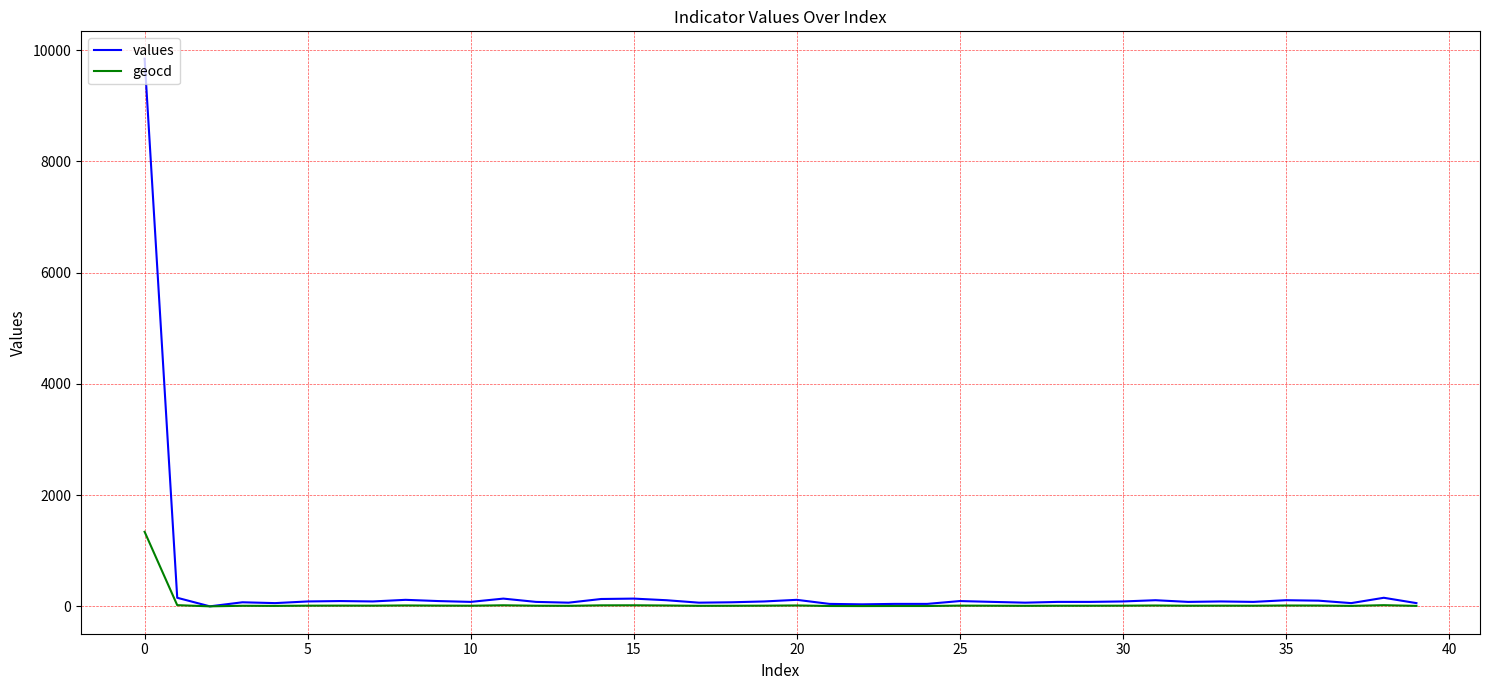

List the series in order of their peak value, highest first.

values, geocd